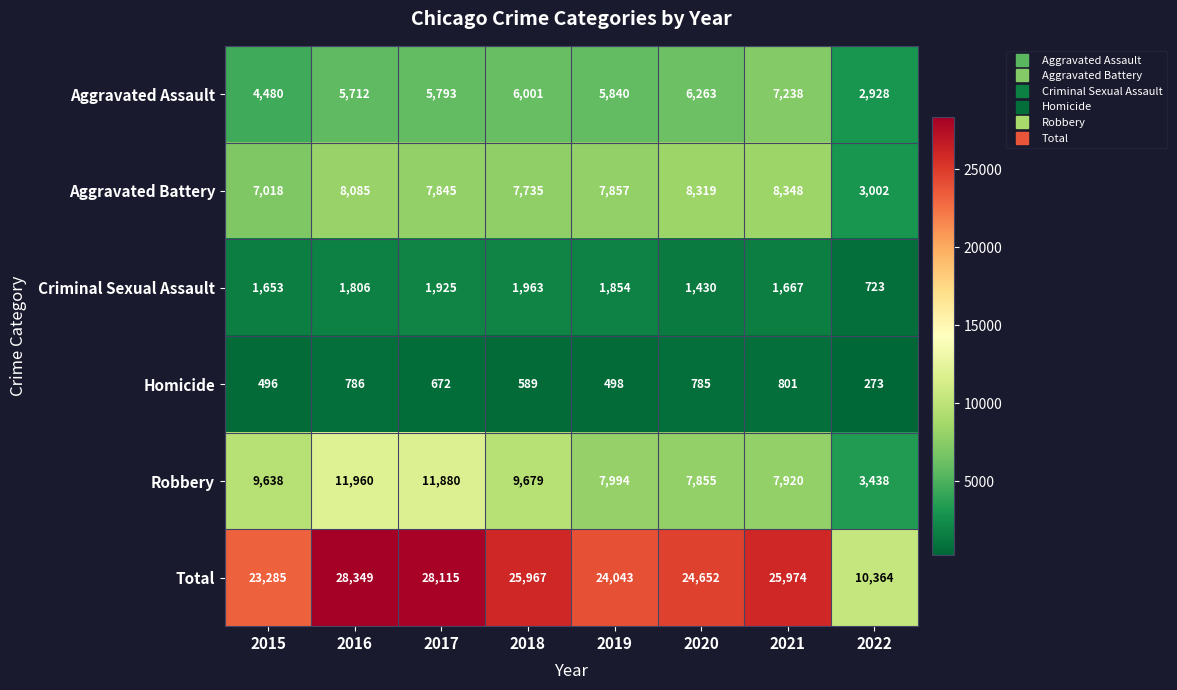

The value of Aggravated Battery at 2018 is 7735. True or false?

True